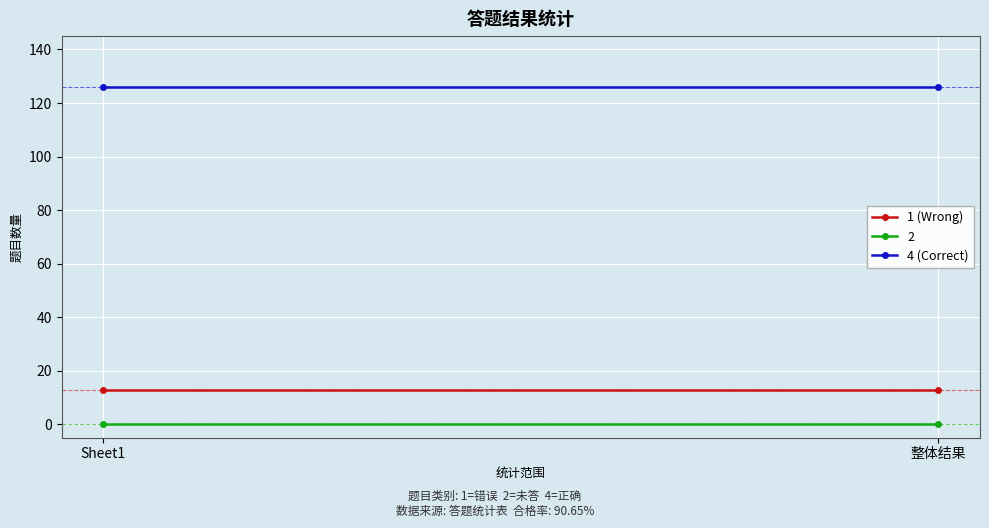

The 1 (Wrong) series shows 13 at Sheet1. True or false?

True